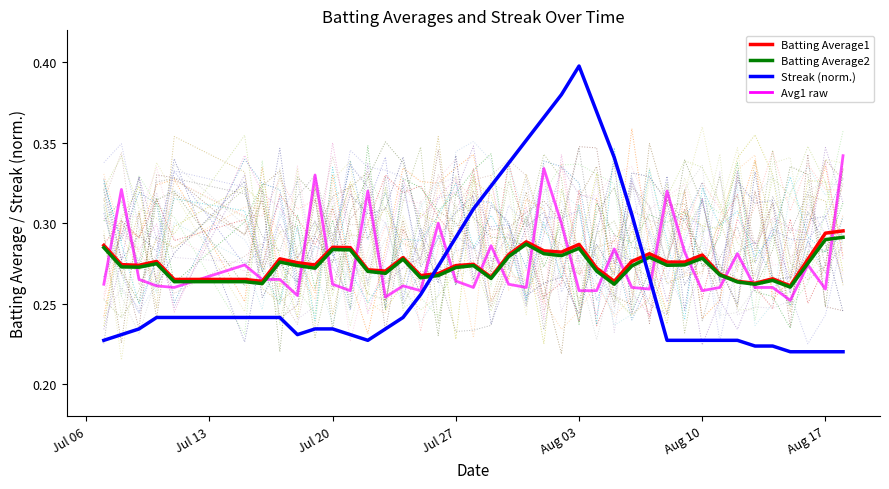

What is the difference between the maximum and second lowest values in the Avg1 raw series?

0.1